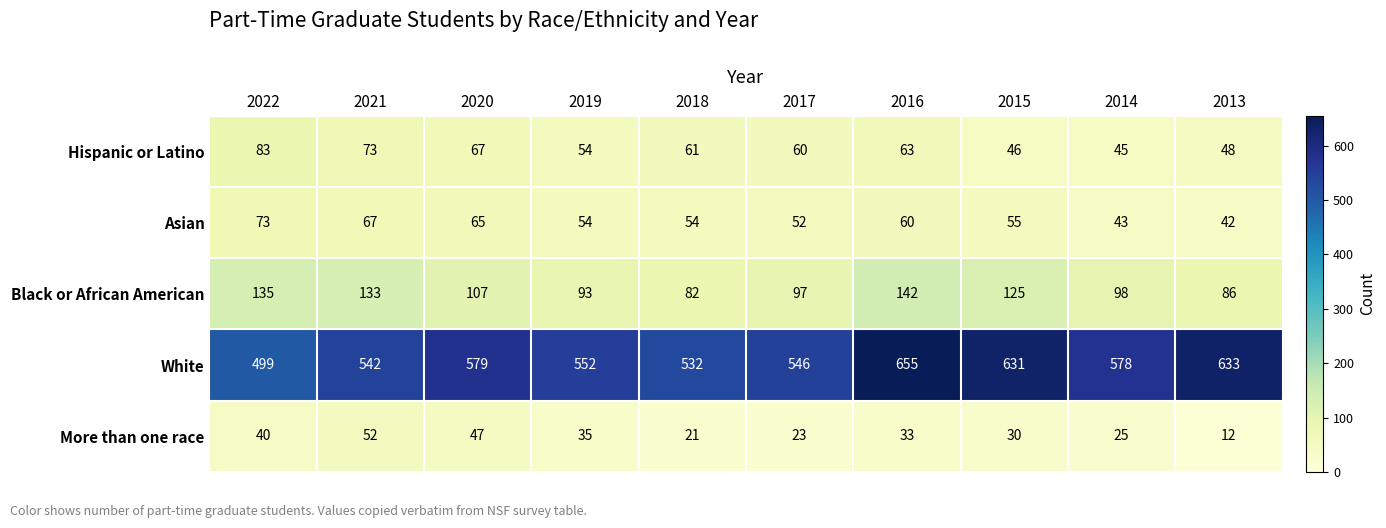

Rank the series by their maximum value, from highest to lowest.

White, Black or African American, Hispanic or Latino, Asian, More than one race